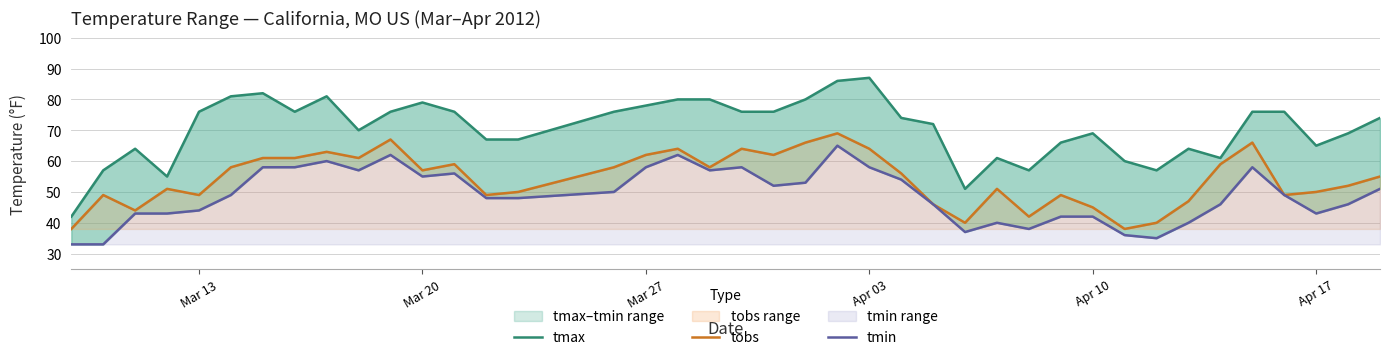

In tmin, how many points are lower than both neighbors (excluding endpoints)?

8